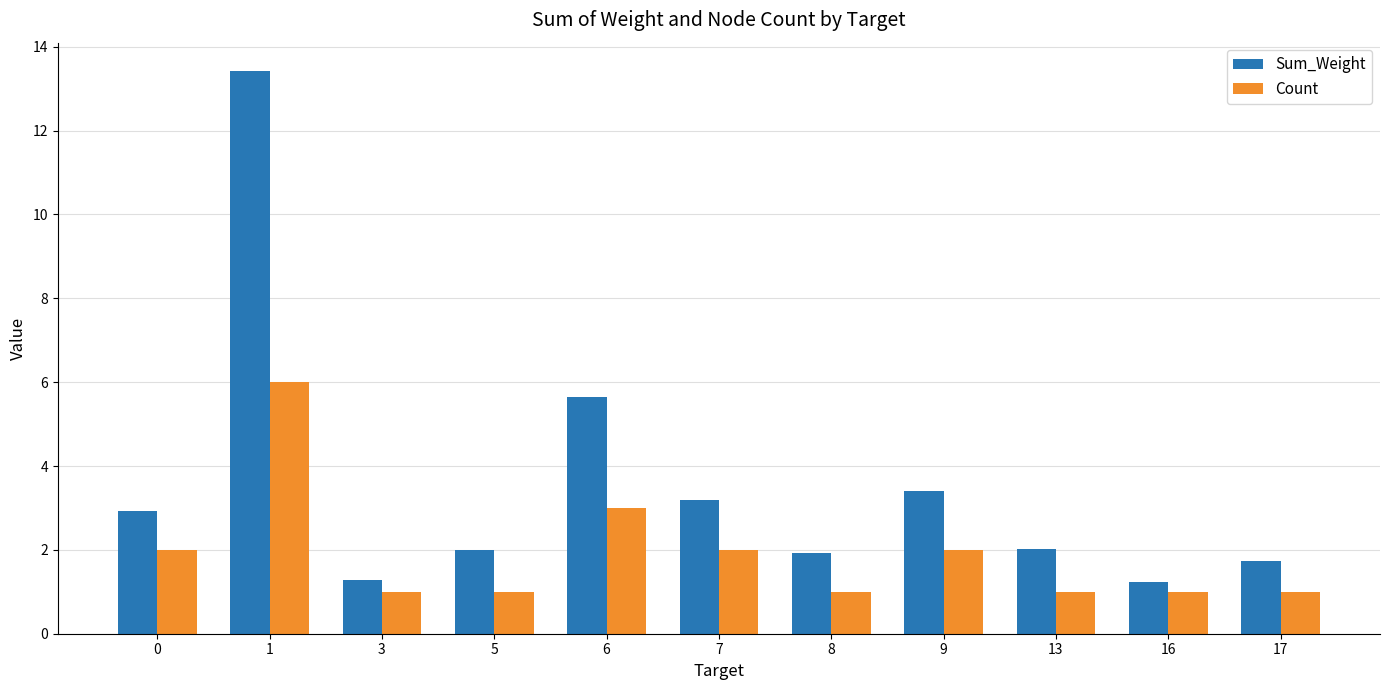

What is the greatest value displayed?

13.4